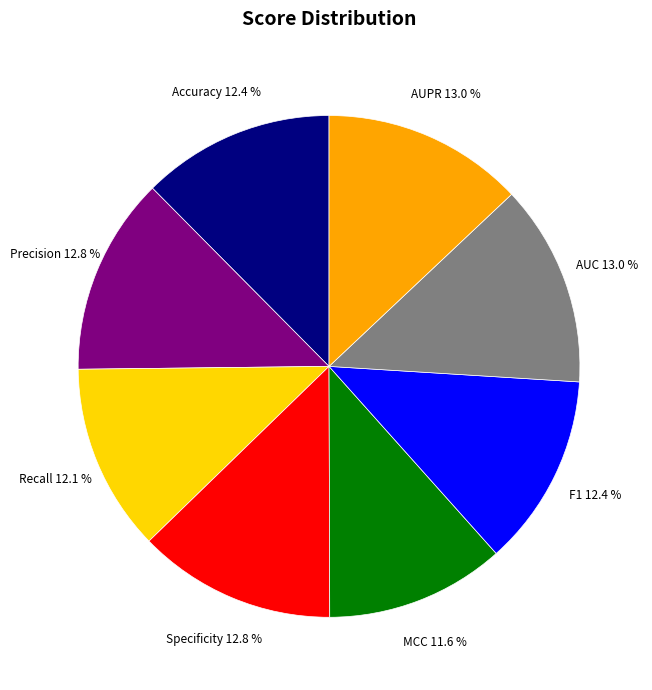

Is there any slice that represents more than half of the pie?

No